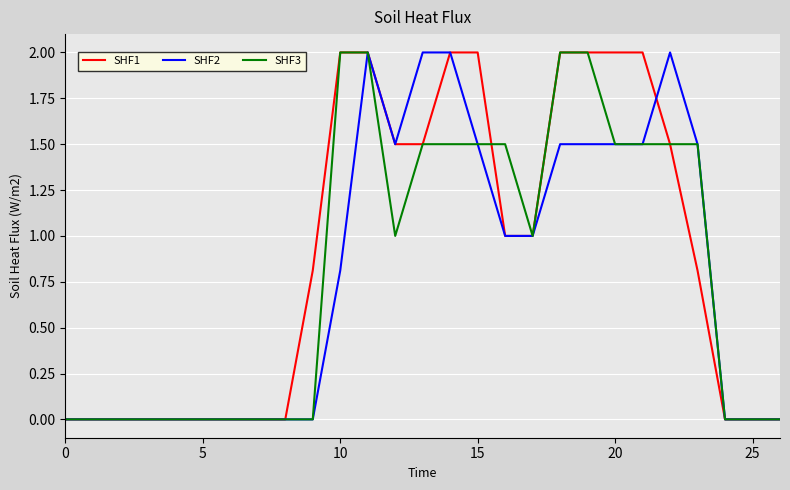

What is the difference between the second highest and minimum values in the SHF2 series?

2.0